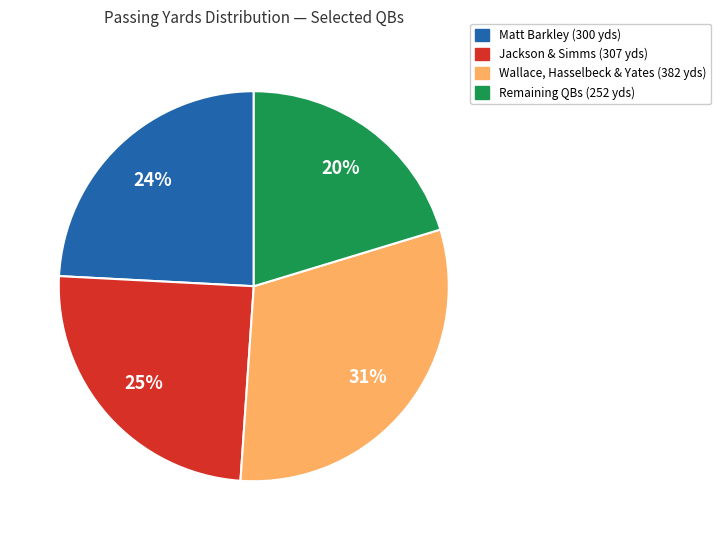

Is there any slice that represents more than half of the pie?

No